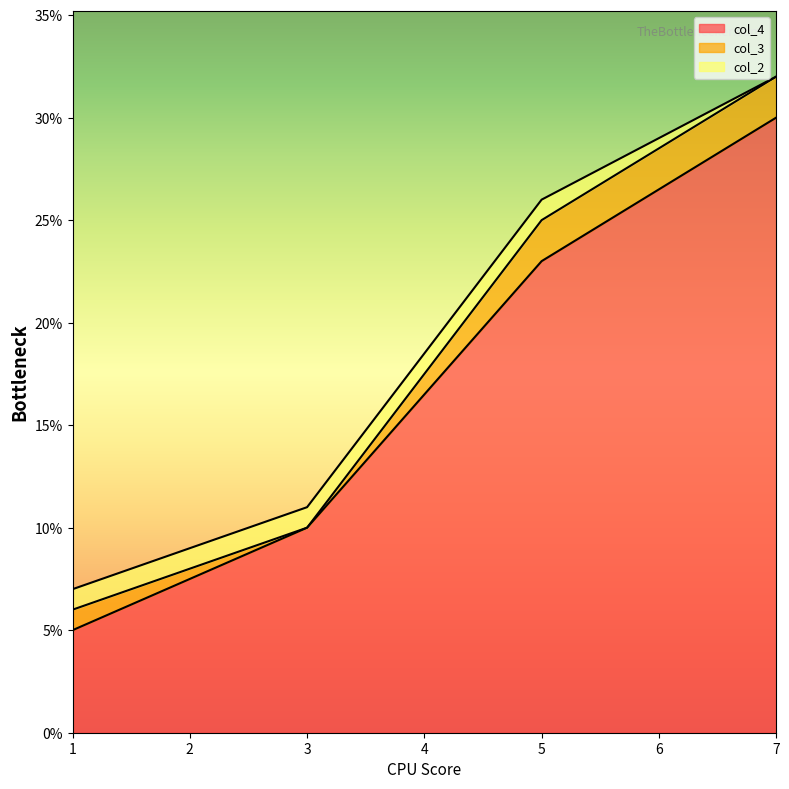

Rank the categories by col_3 value from lowest to highest.

3, 1, 5, 7